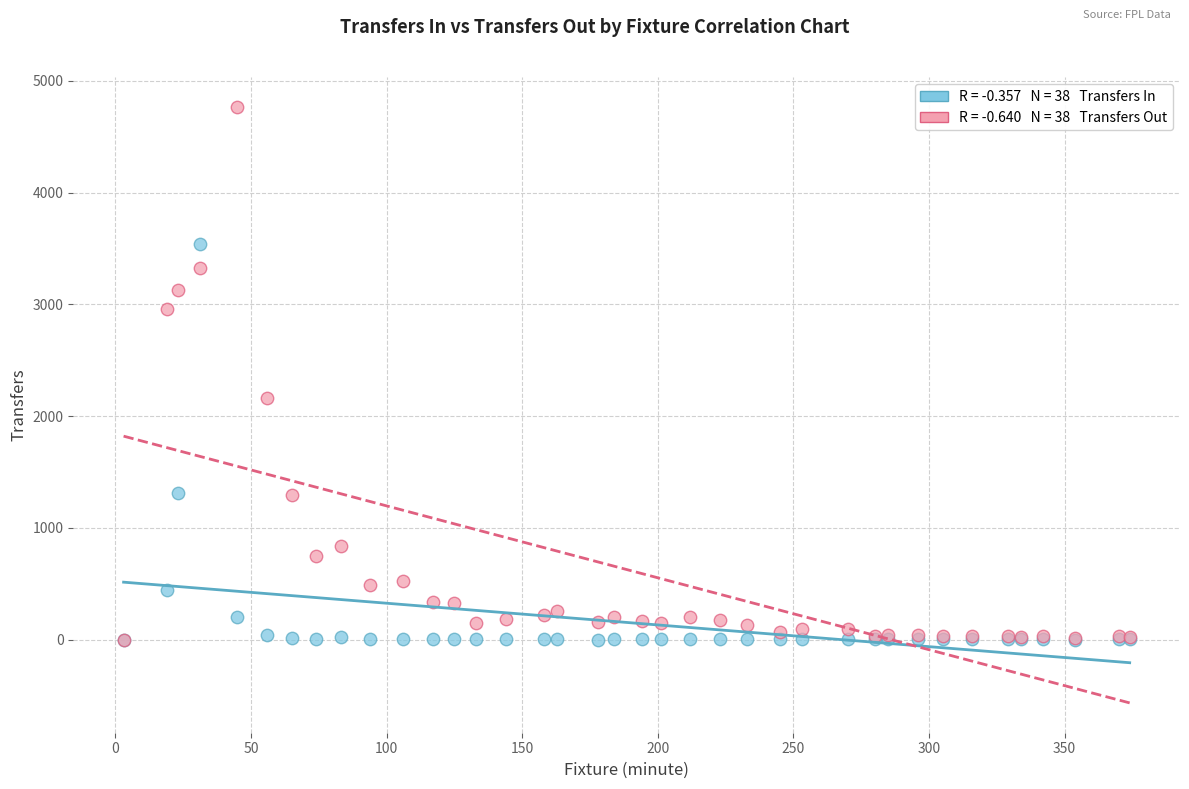

Across all series, what Y value is closest to 2383?

2164